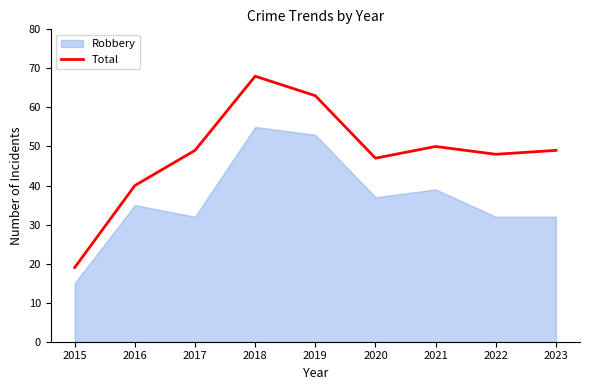

Where is the data nearest to the value 43?

2016